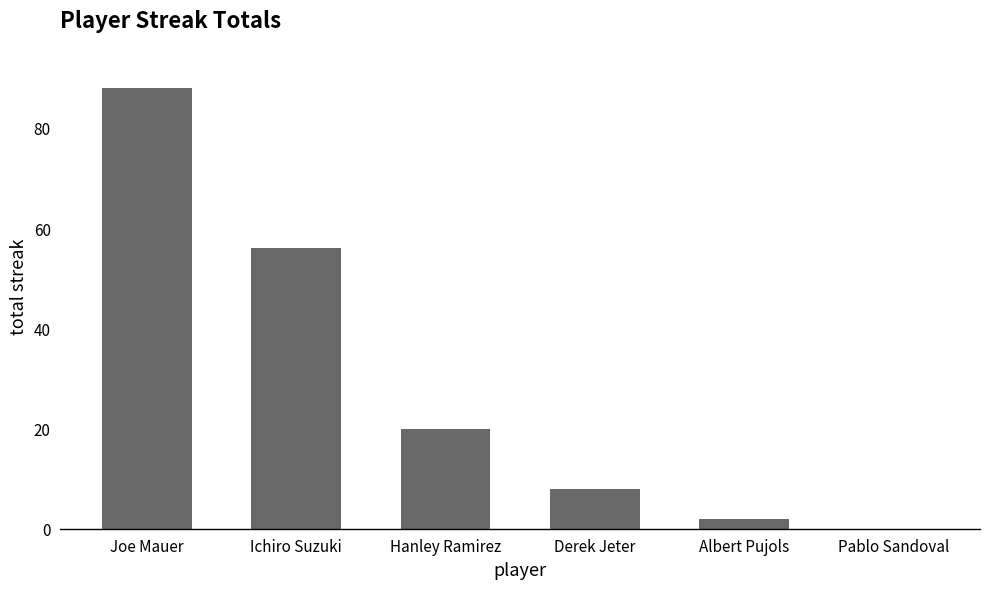

Reading left to right, transcribe all the data shown in this chart.

Joe Mauer=88	Ichiro Suzuki=56	Hanley Ramirez=20	Derek Jeter=8	Albert Pujols=2	Pablo Sandoval=0